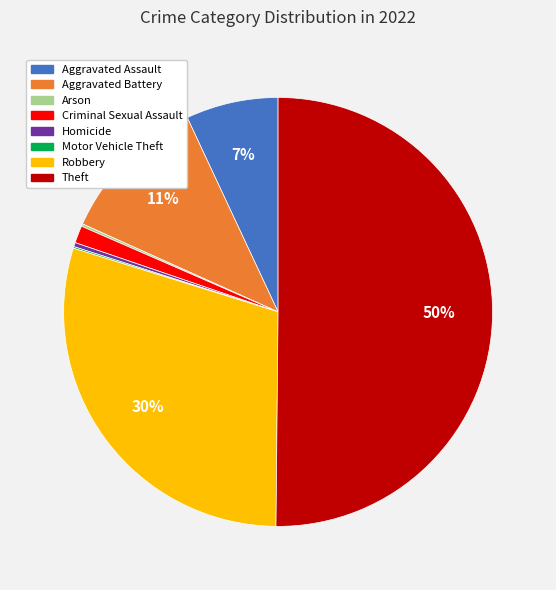

To the nearest percent, what is the average slice percentage?

12%